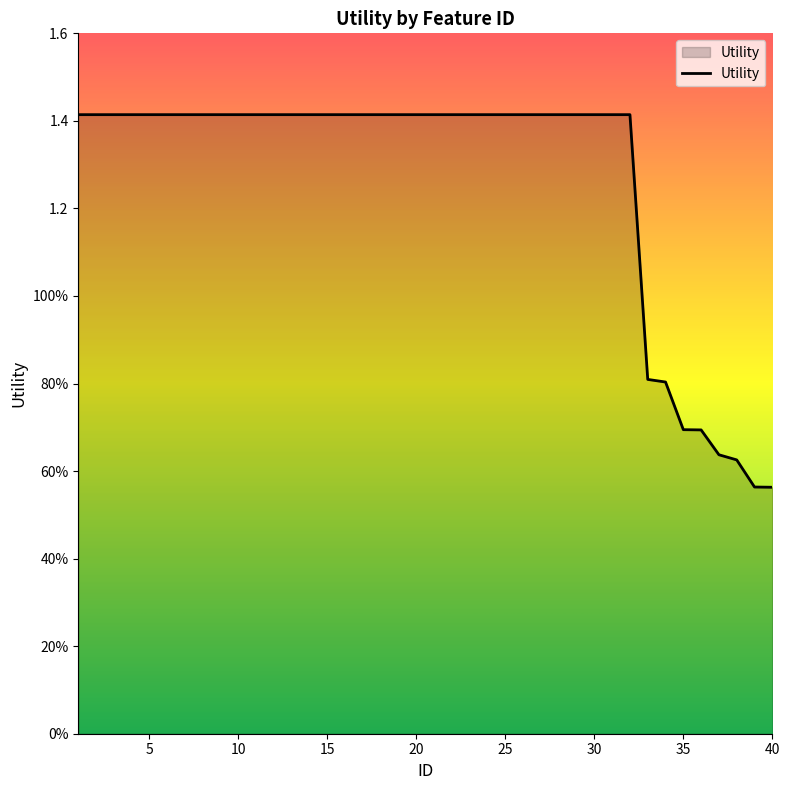

Does the chart have visible grid lines?

No